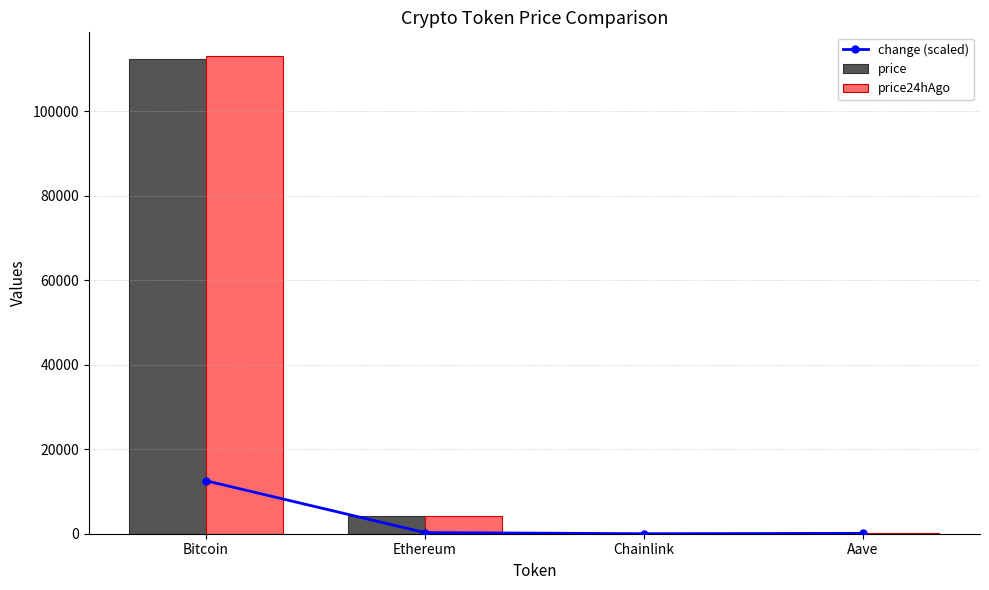

Is it true that price24hAgo equals 19.2 at Chainlink?

True